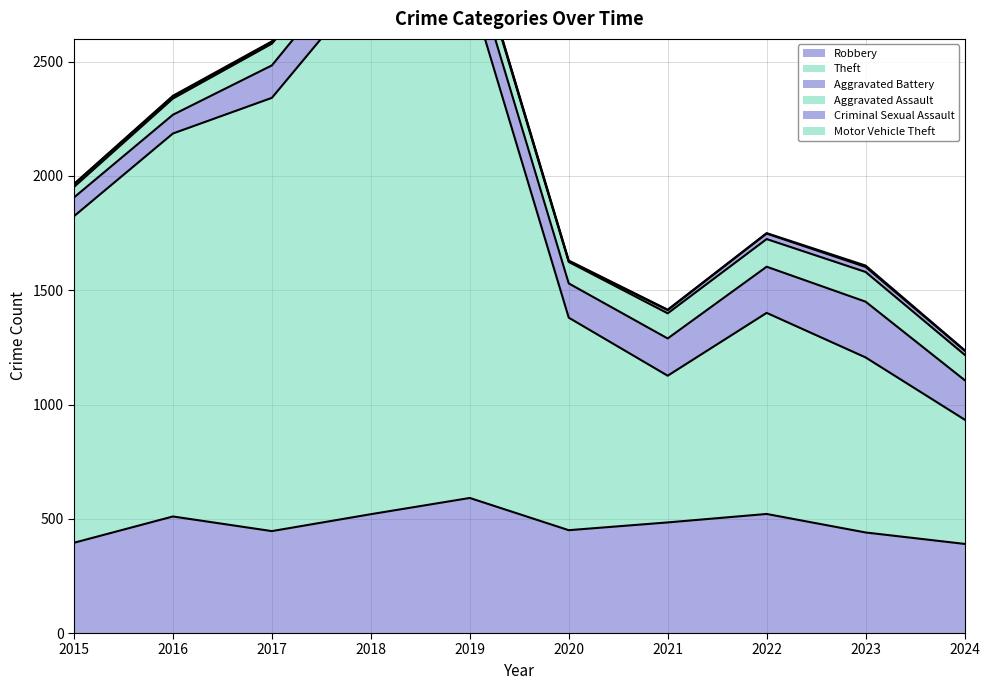

What is the sum of all Aggravated Assault values?

953